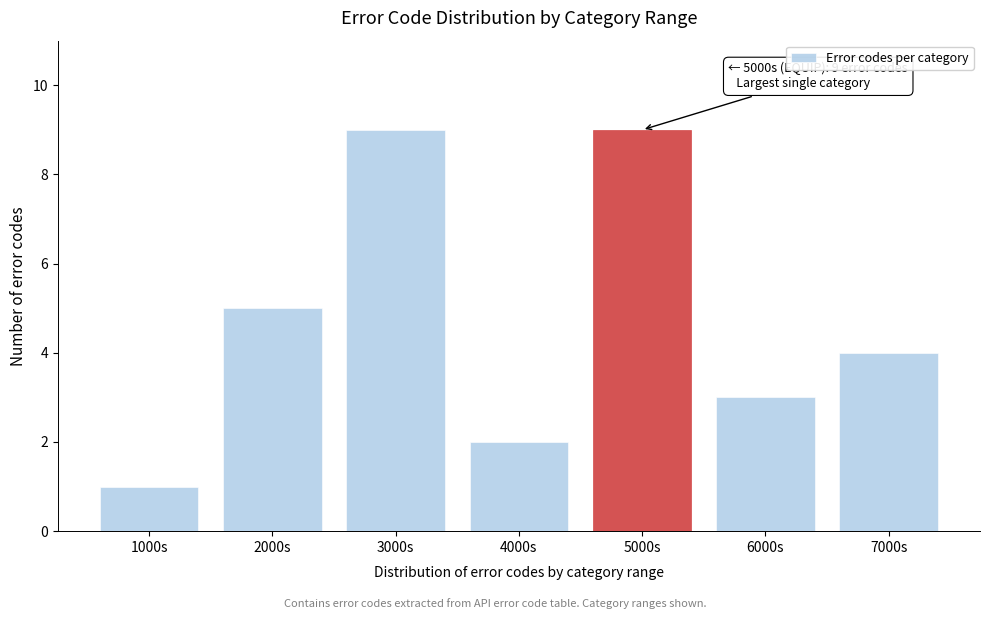

Reading left to right, transcribe all the data shown in this chart.

1	5	9	2	9	3	4